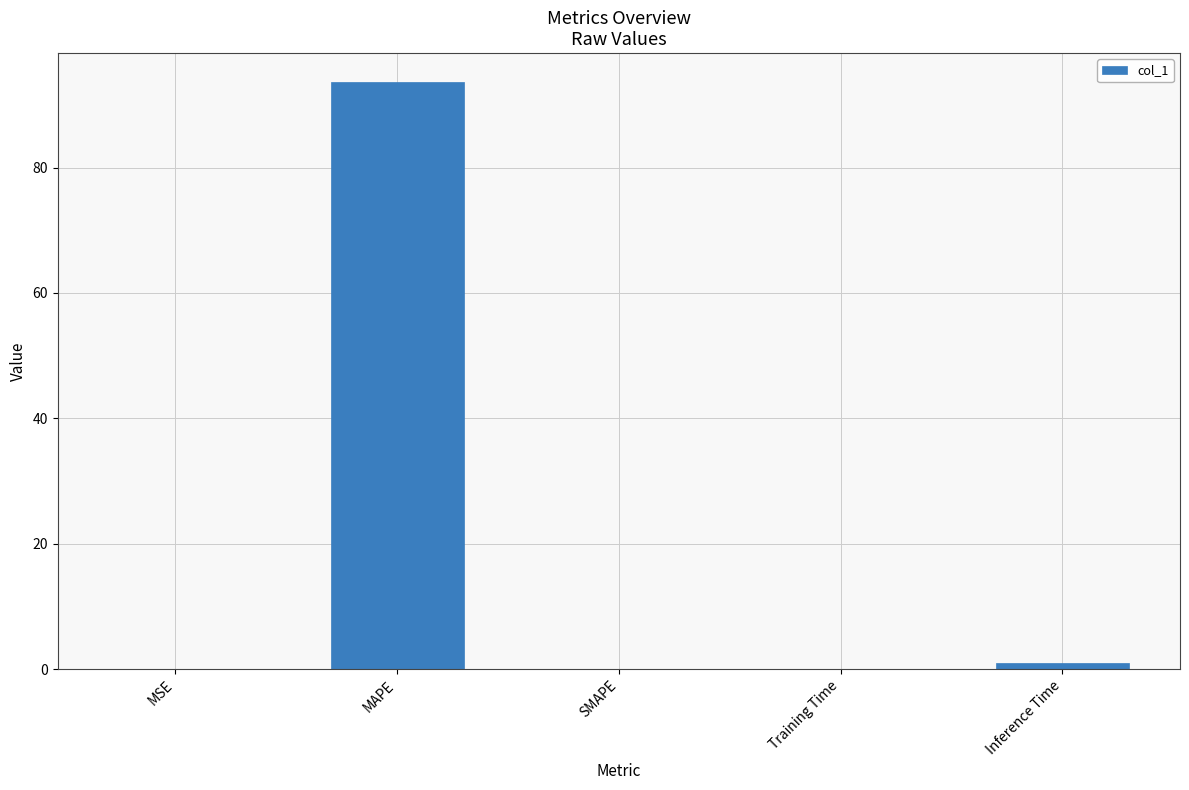

What is the change in value from MAPE to SMAPE?

-93.6